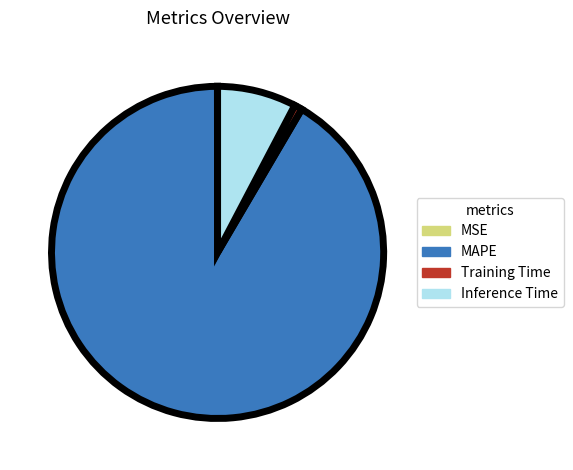

Which category has the biggest portion of the pie?

MAPE